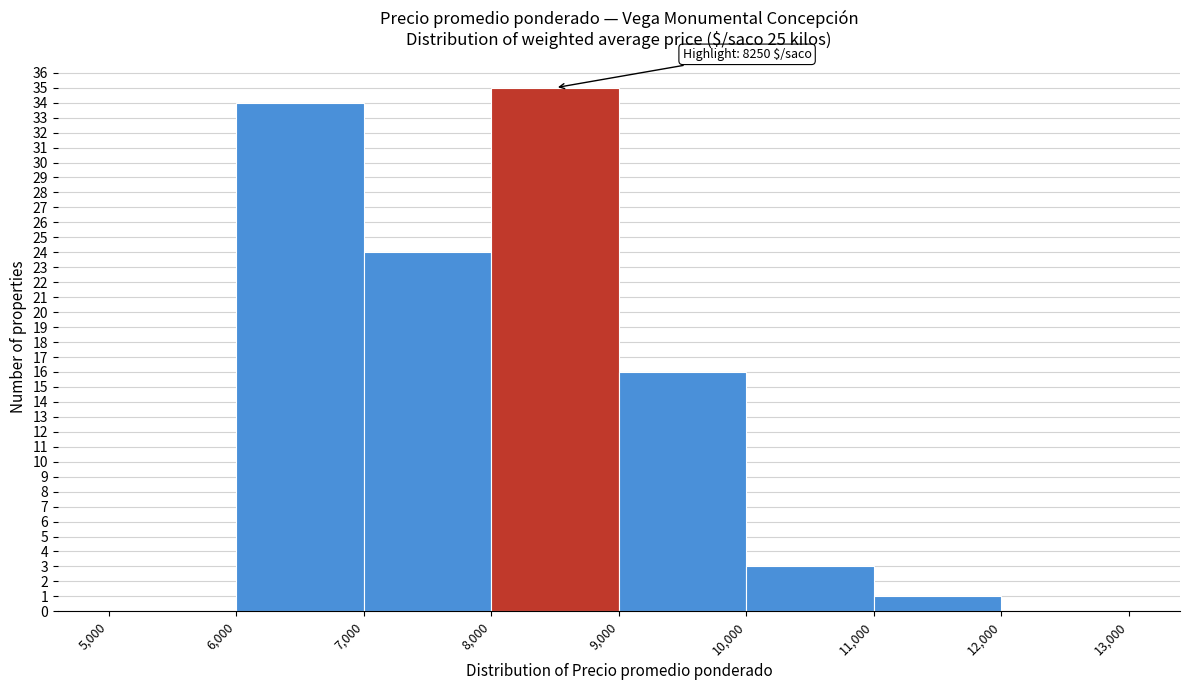

Which range on the x-axis has the tallest bar?

8,000 to 9,000